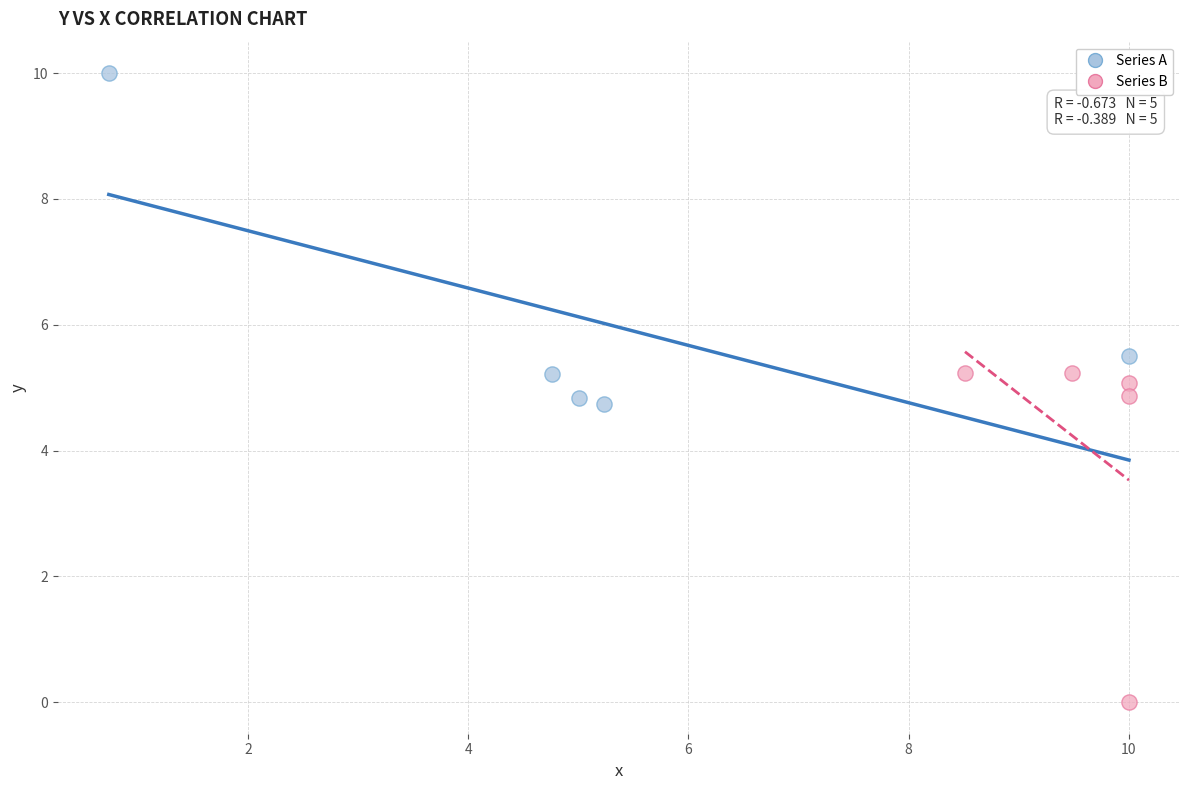

Which series contains the highest Y value?

Series A